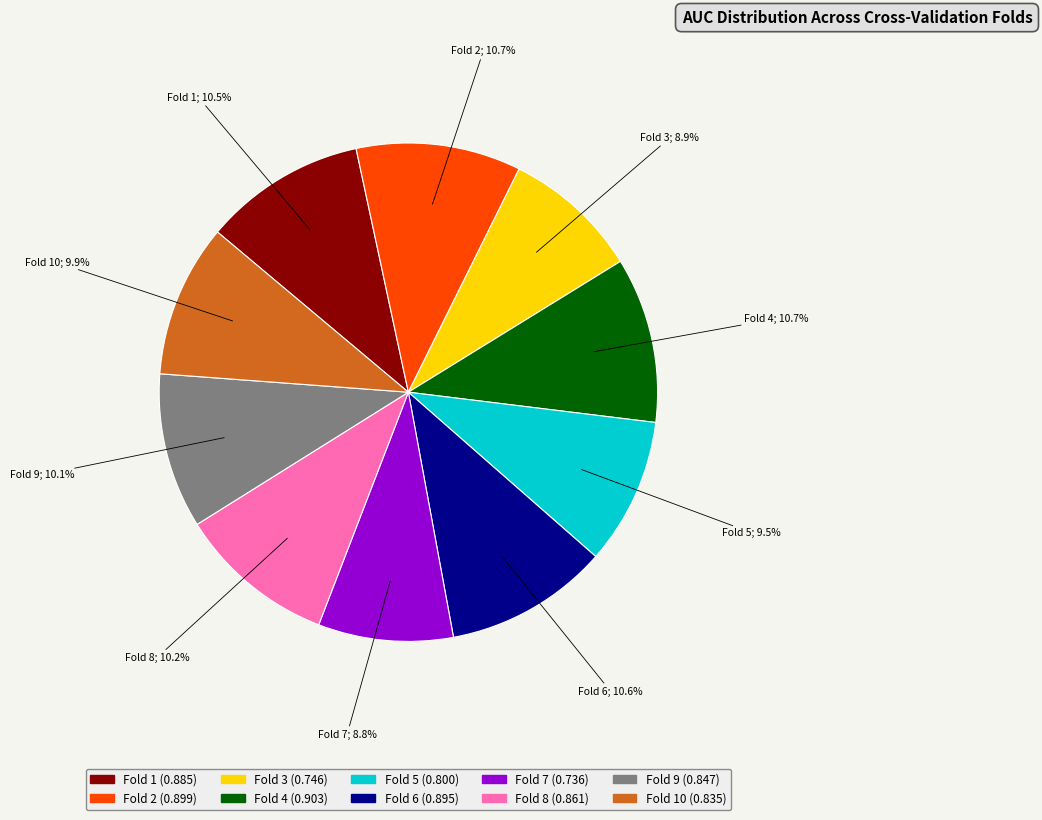

How many slices are in this pie chart?

10